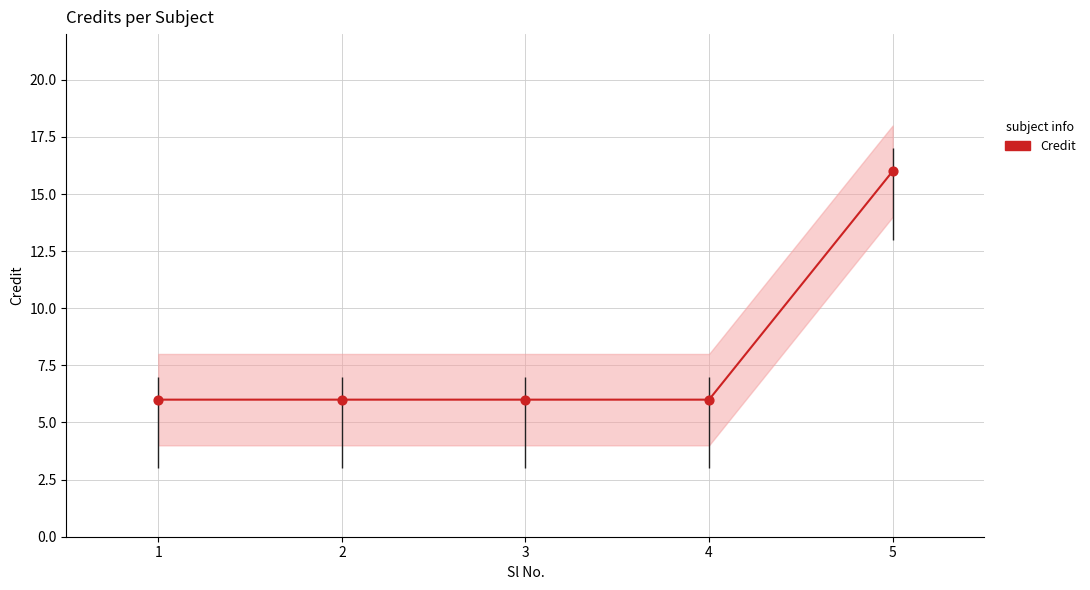

What is the ratio of the value at 3 to the value at 1?

1.0